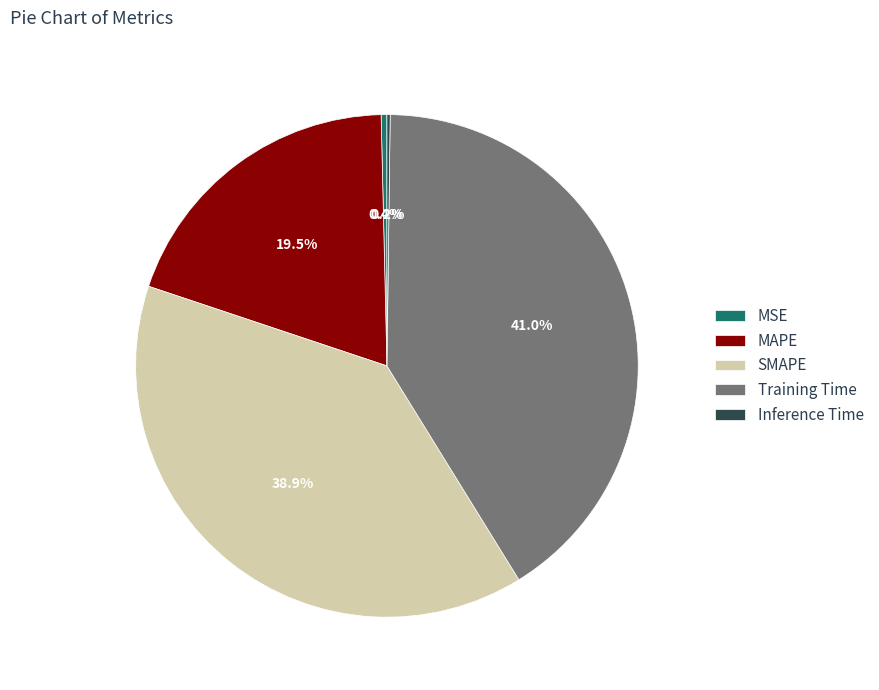

Between SMAPE and MAPE, which is larger?

SMAPE